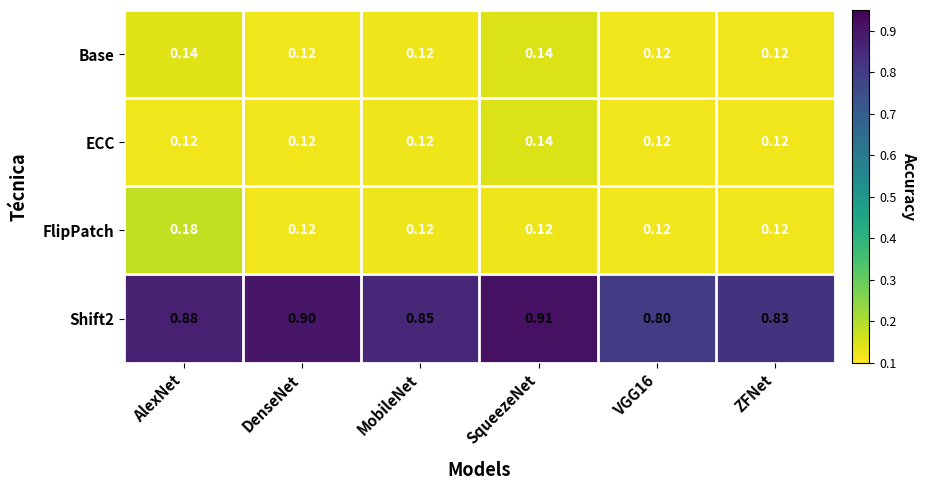

Which category has the highest value across all series?

SqueezeNet